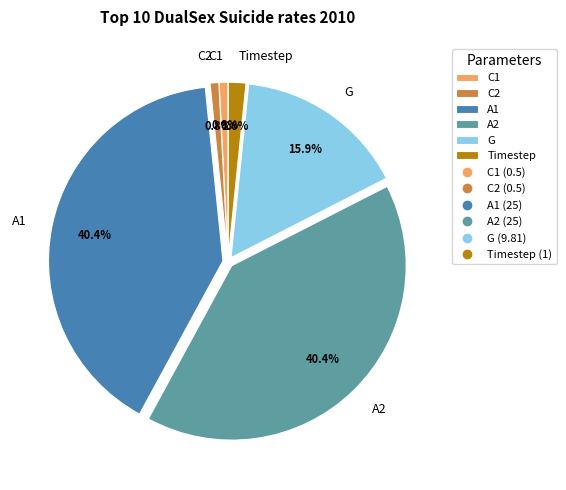

Combined, do A2 and A1 account for over 50%?

Yes